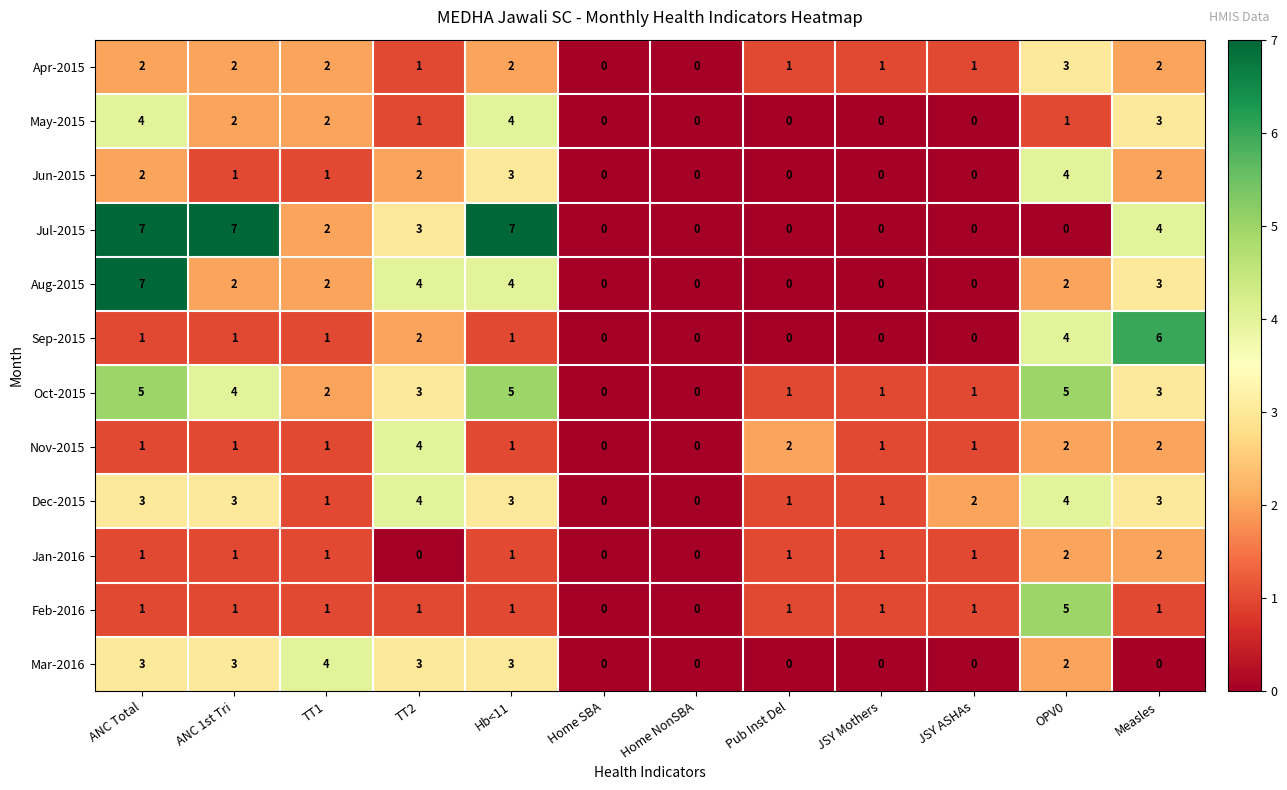

What is the total value across all series at ANC 1st Tri?

28